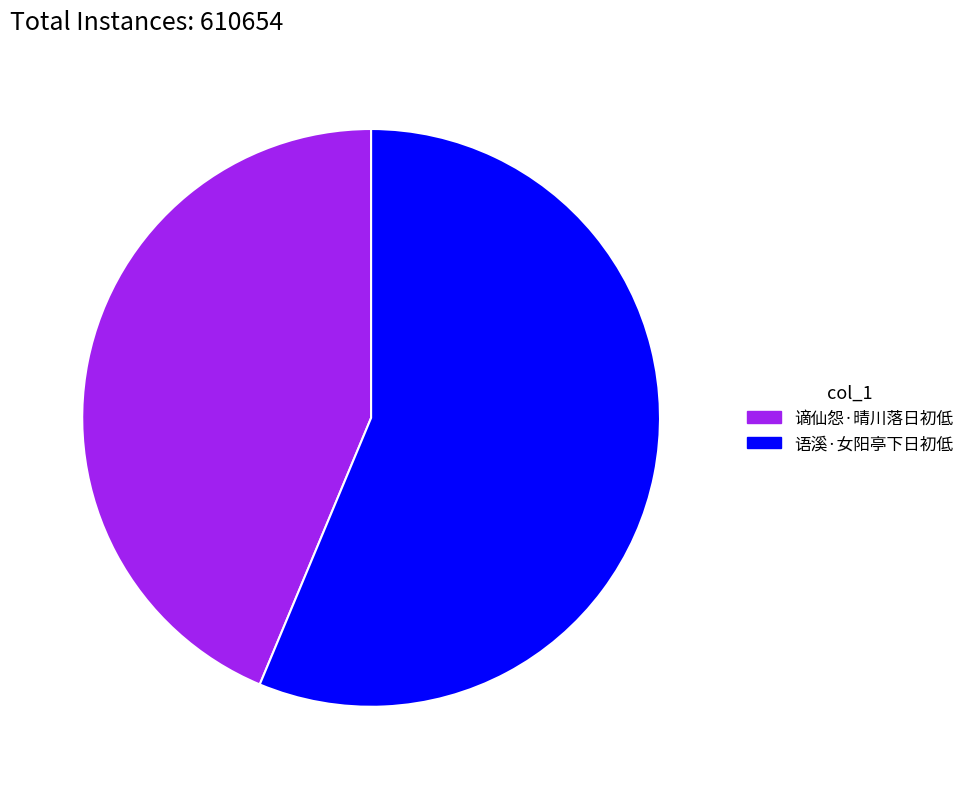

What is the ratio of the value at 谪仙怨·晴川落日初低 to the value at 语溪·女阳亭下日初低?

0.8